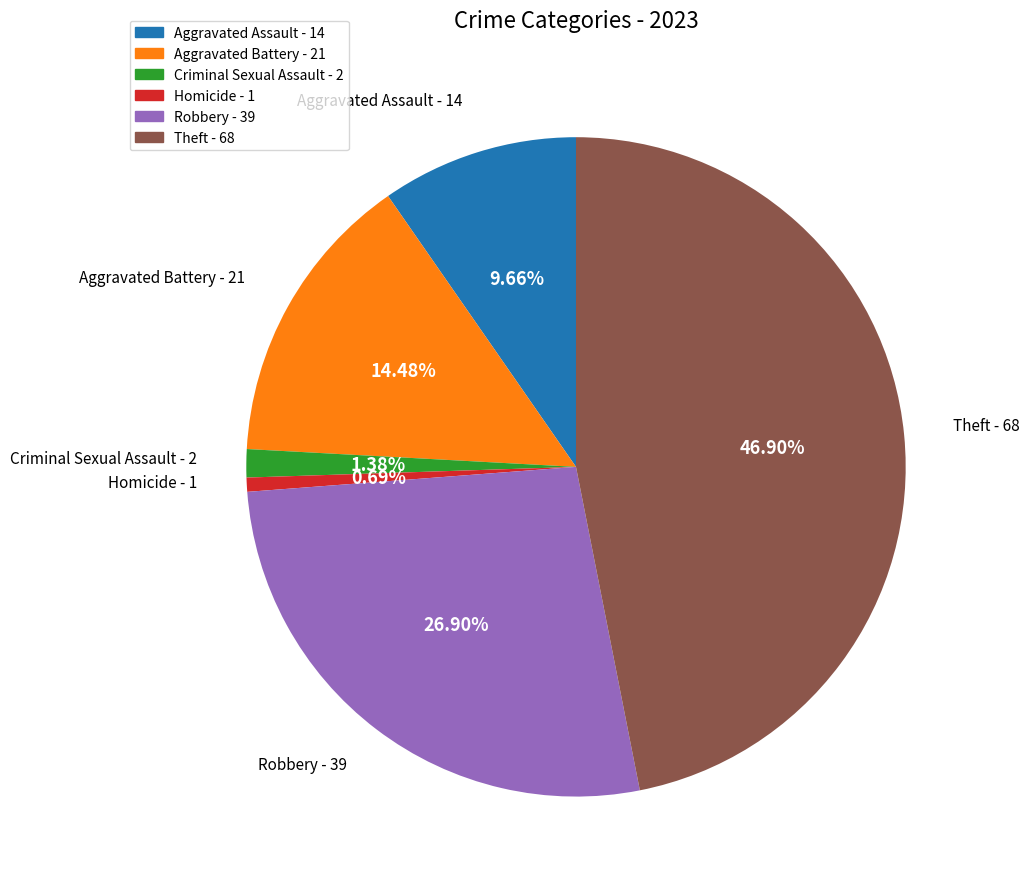

Count the number of slices in the pie.

6